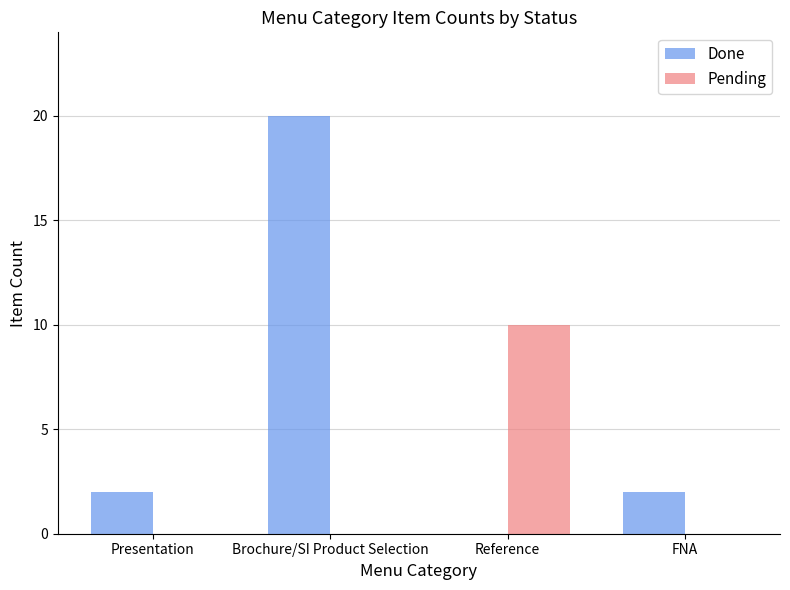

What is the maximum value shown in the chart?

20